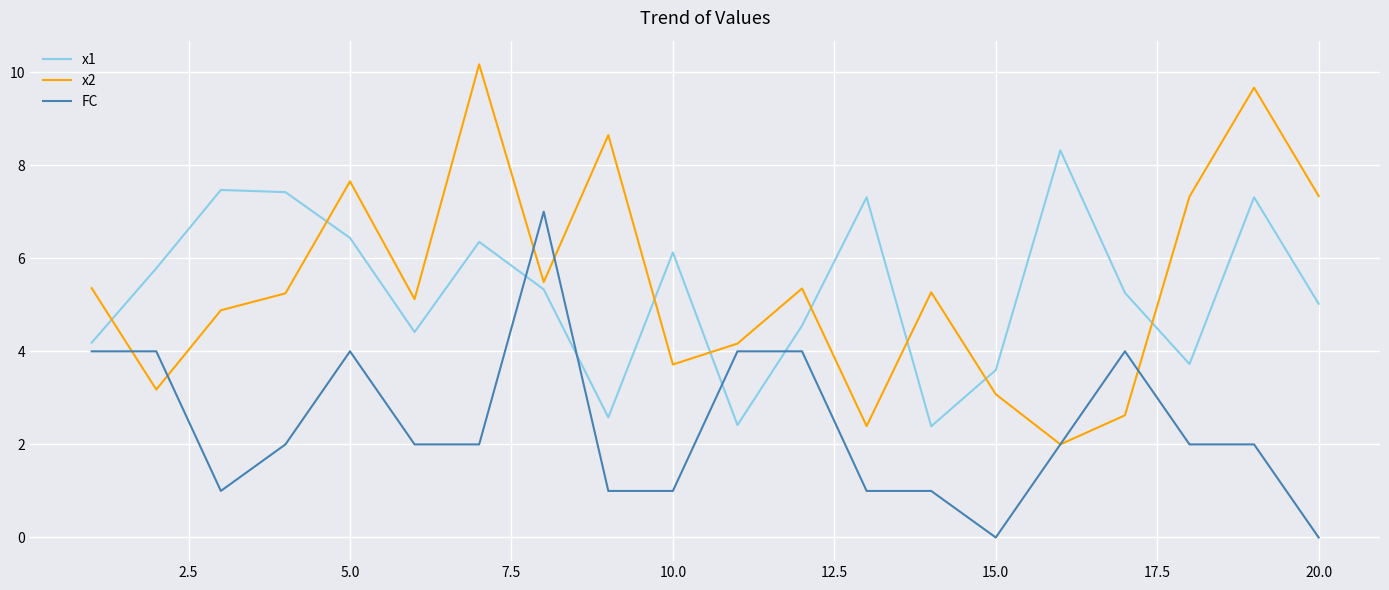

What is the minimum value for x1?

2.4